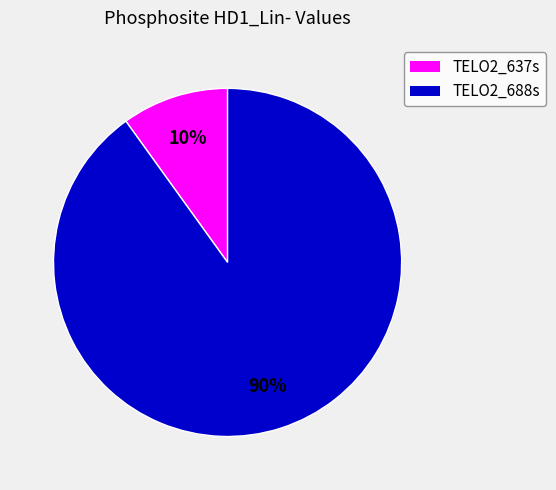

Is it true that TELO2_688s is 90% of the pie?

True